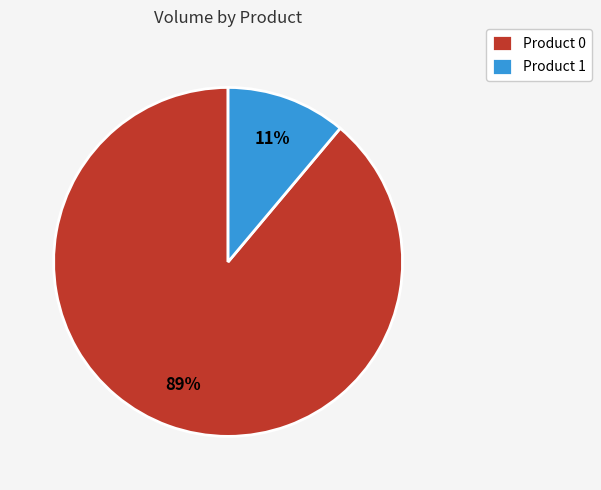

Count the number of slices in the pie.

2